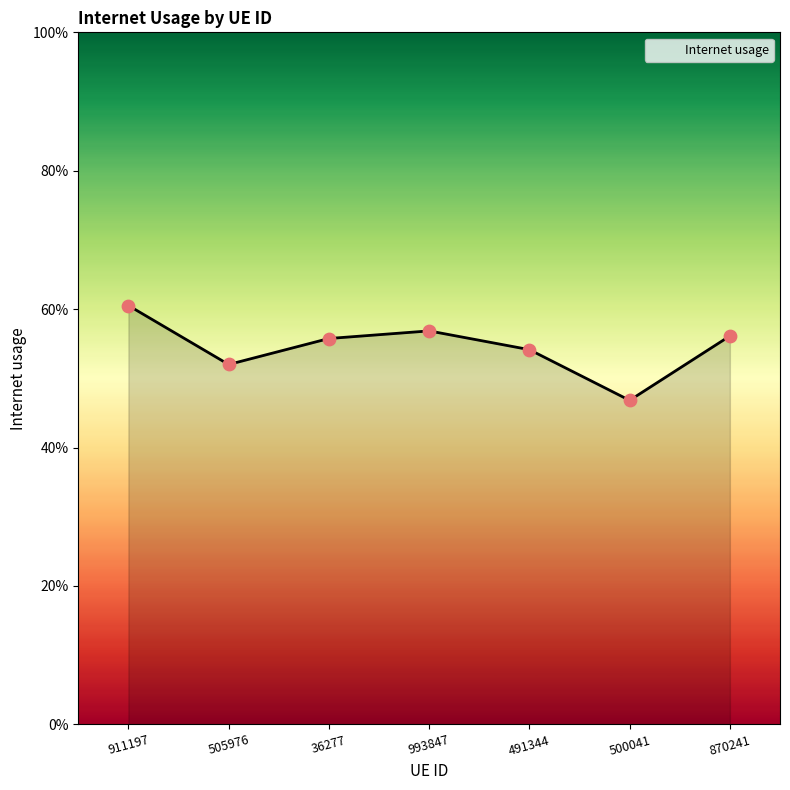

What is the change in value from 993847 to 500041?

-0.1